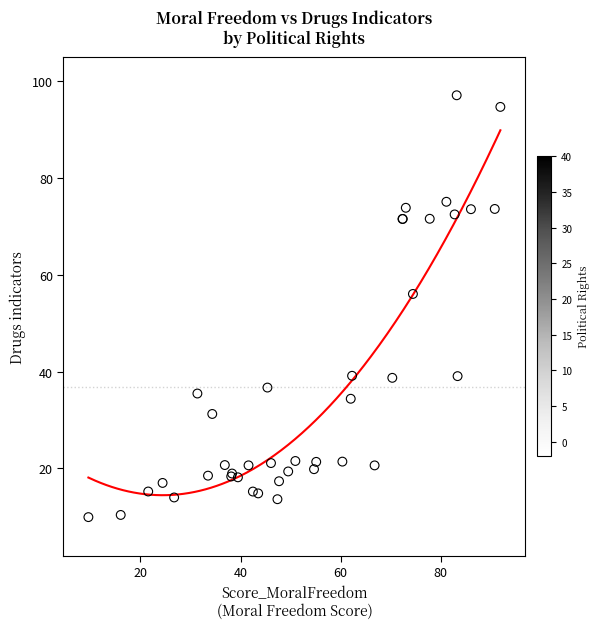

What Y value in the scatter plot is closest to 53?

56.0